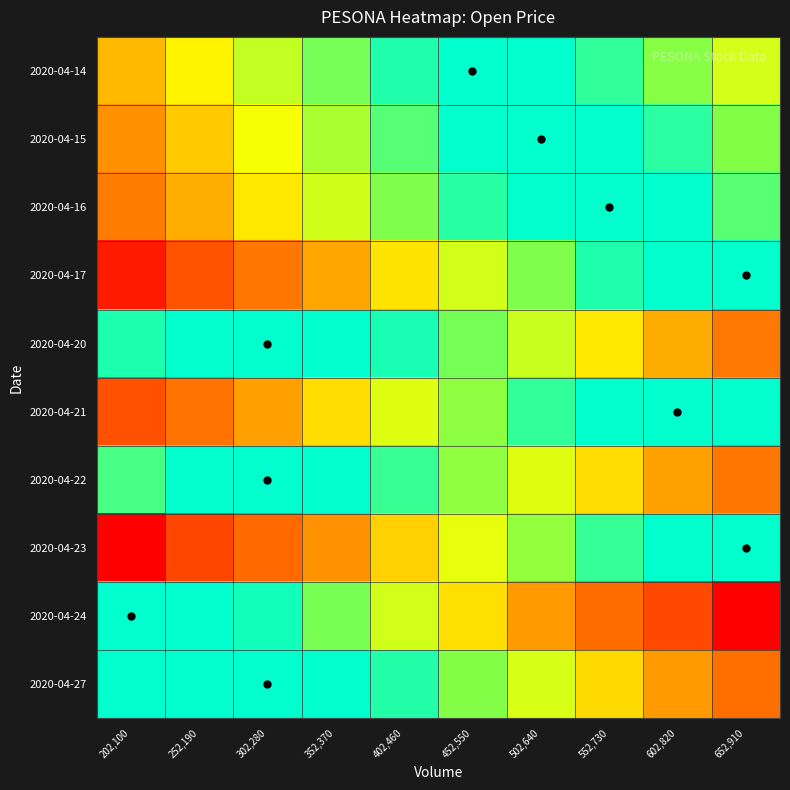

Reading left to right, transcribe all the data shown in this chart.

2020-04-14: 202,100=0.1	252,190=0.1	302,280=0.1	352,370=0.1	402,460=0.2	452,550=0.2	502,640=0.2	552,730=0.2	602,820=0.1	652,910=0.1
2020-04-15: 202,100=0.1	252,190=0.1	302,280=0.1	352,370=0.1	402,460=0.1	452,550=0.2	502,640=0.2	552,730=0.2	602,820=0.2	652,910=0.1
2020-04-16: 202,100=0.1	252,190=0.1	302,280=0.1	352,370=0.1	402,460=0.1	452,550=0.2	502,640=0.2	552,730=0.2	602,820=0.2	652,910=0.1
2020-04-17: 202,100=0.0	252,190=0.0	302,280=0.1	352,370=0.1	402,460=0.1	452,550=0.1	502,640=0.1	552,730=0.2	602,820=0.2	652,910=0.2
2020-04-20: 202,100=0.2	252,190=0.2	302,280=0.2	352,370=0.2	402,460=0.2	452,550=0.1	502,640=0.1	552,730=0.1	602,820=0.1	652,910=0.1
2020-04-21: 202,100=0.0	252,190=0.1	302,280=0.1	352,370=0.1	402,460=0.1	452,550=0.1	502,640=0.2	552,730=0.2	602,820=0.2	652,910=0.2
2020-04-22: 202,100=0.1	252,190=0.2	302,280=0.2	352,370=0.2	402,460=0.1	452,550=0.1	502,640=0.1	552,730=0.1	602,820=0.1	652,910=0.1
2020-04-23: 202,100=0.0	252,190=0.0	302,280=0.1	352,370=0.1	402,460=0.1	452,550=0.1	502,640=0.1	552,730=0.2	602,820=0.2	652,910=0.2
2020-04-24: 202,100=0.2	252,190=0.2	302,280=0.2	352,370=0.1	402,460=0.1	452,550=0.1	502,640=0.1	552,730=0.1	602,820=0.0	652,910=0.0
2020-04-27: 202,100=0.2	252,190=0.2	302,280=0.2	352,370=0.2	402,460=0.2	452,550=0.1	502,640=0.1	552,730=0.1	602,820=0.1	652,910=0.1